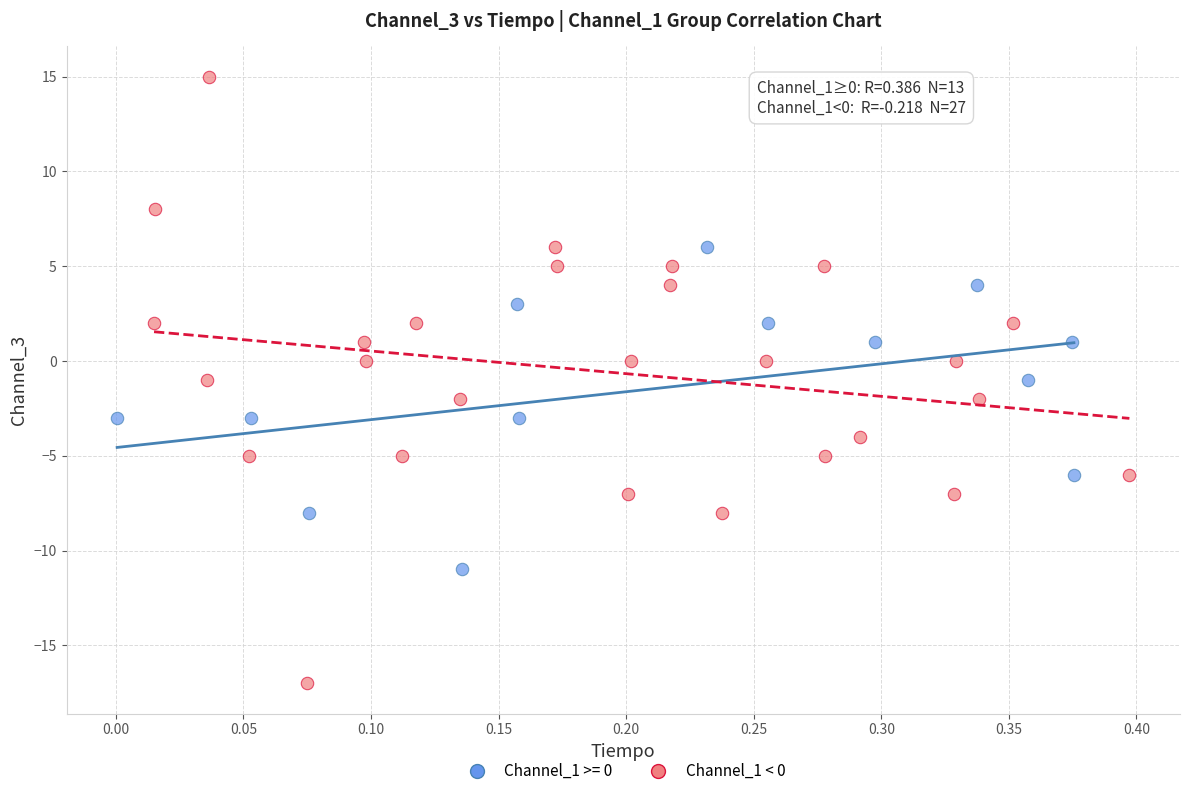

Which series has the widest spread of Y values?

Channel_1 < 0